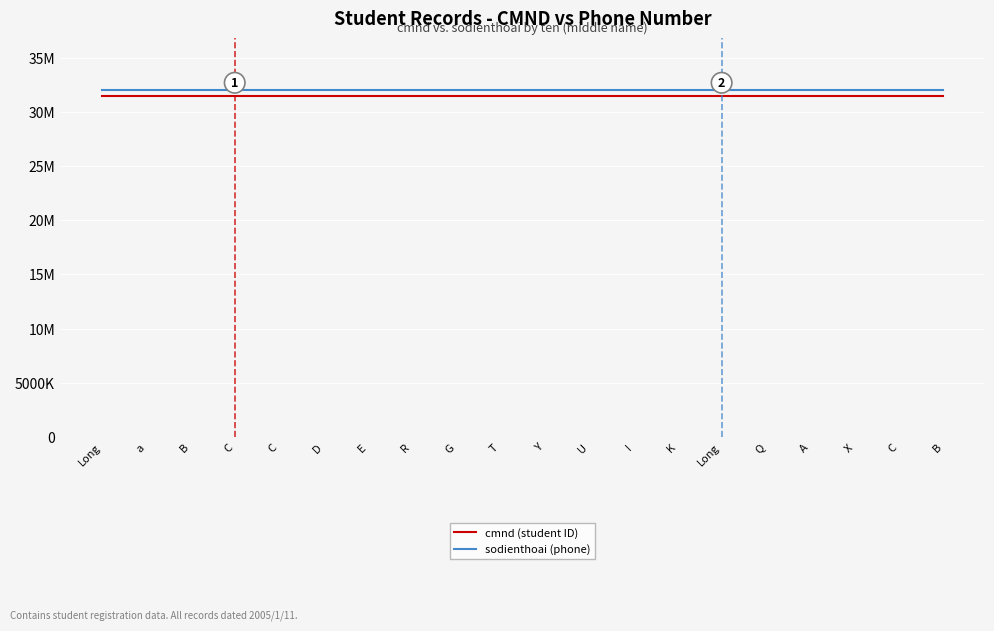

Reading right to left, list all the values displayed in this chart.

cmnd (student ID): B=31444322	C=31444322	X=31444322	A=31444322	Q=31444322	Long=31444322	K=31444322	I=31444322	U=31444322	Y=31444322	T=31444322	G=31444322	R=31444322	E=31444322	D=31444322	C=31444322	C=31444322	B=31444322	a=31444322	Long=31444322
sodienthoai (phone): B=31967938	C=31967938	X=31967938	A=31967938	Q=31967938	Long=31967938	K=31967938	I=31967938	U=31967938	Y=31967938	T=31967938	G=31967938	R=31967938	E=31967938	D=31967938	C=31967938	C=31967938	B=31967938	a=31967938	Long=31967938